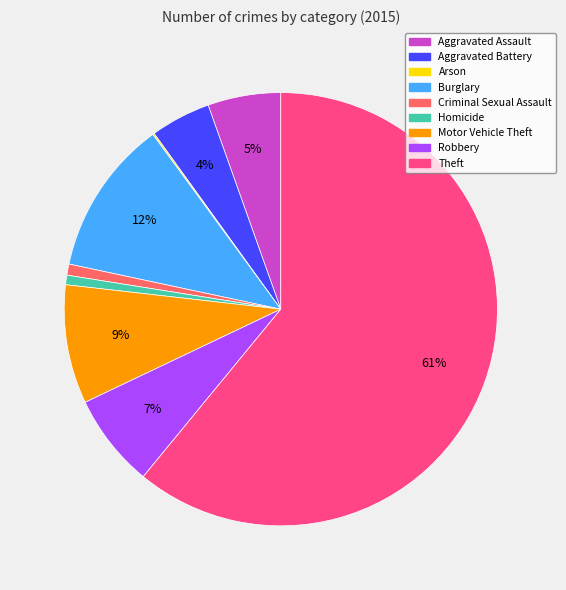

What is the largest slice in the pie chart?

Theft